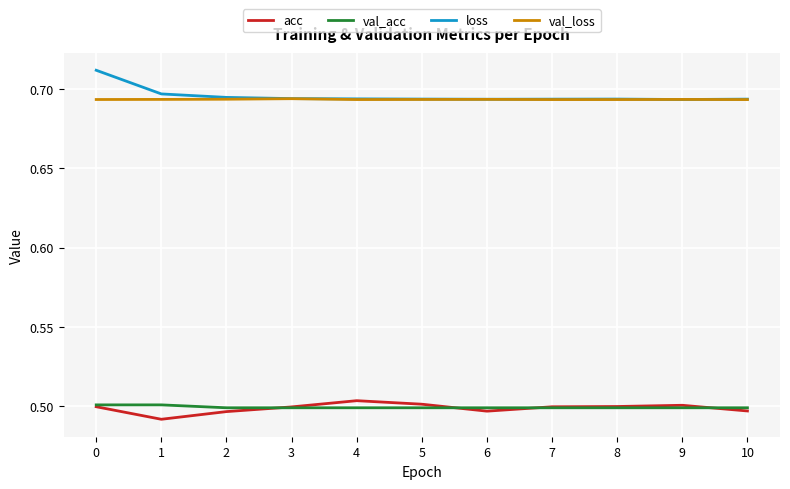

True or false: loss and acc intersect in this chart.

False